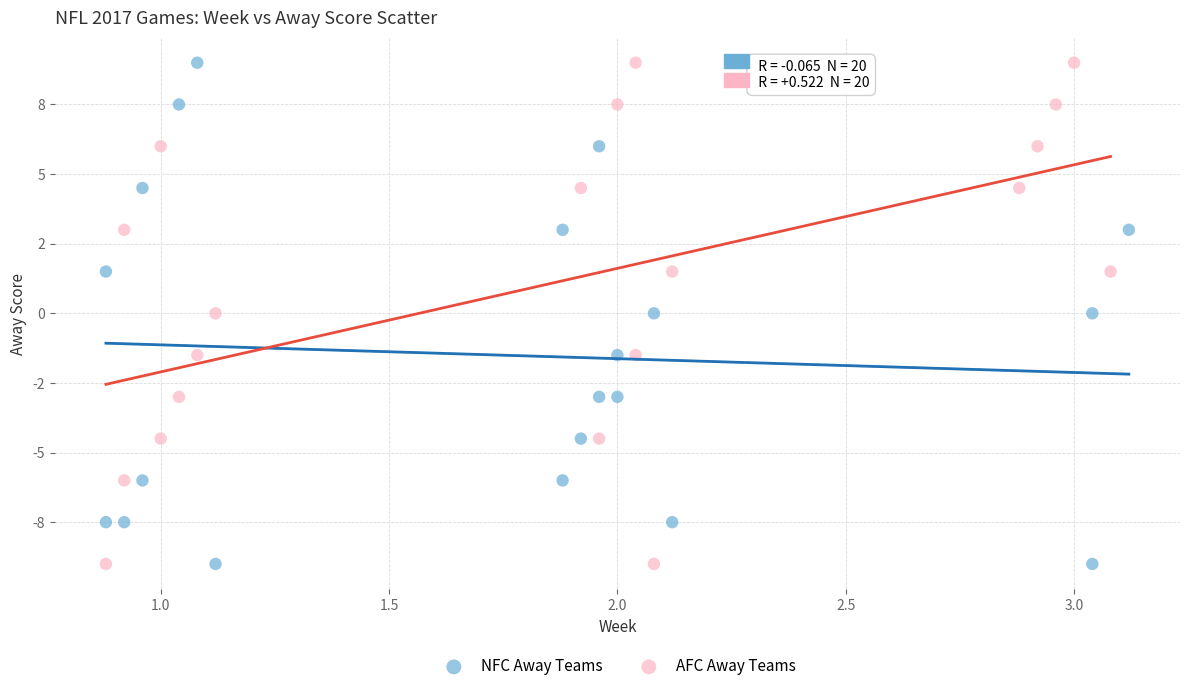

What are all the series names shown in the legend?

NFC Away Teams, AFC Away Teams